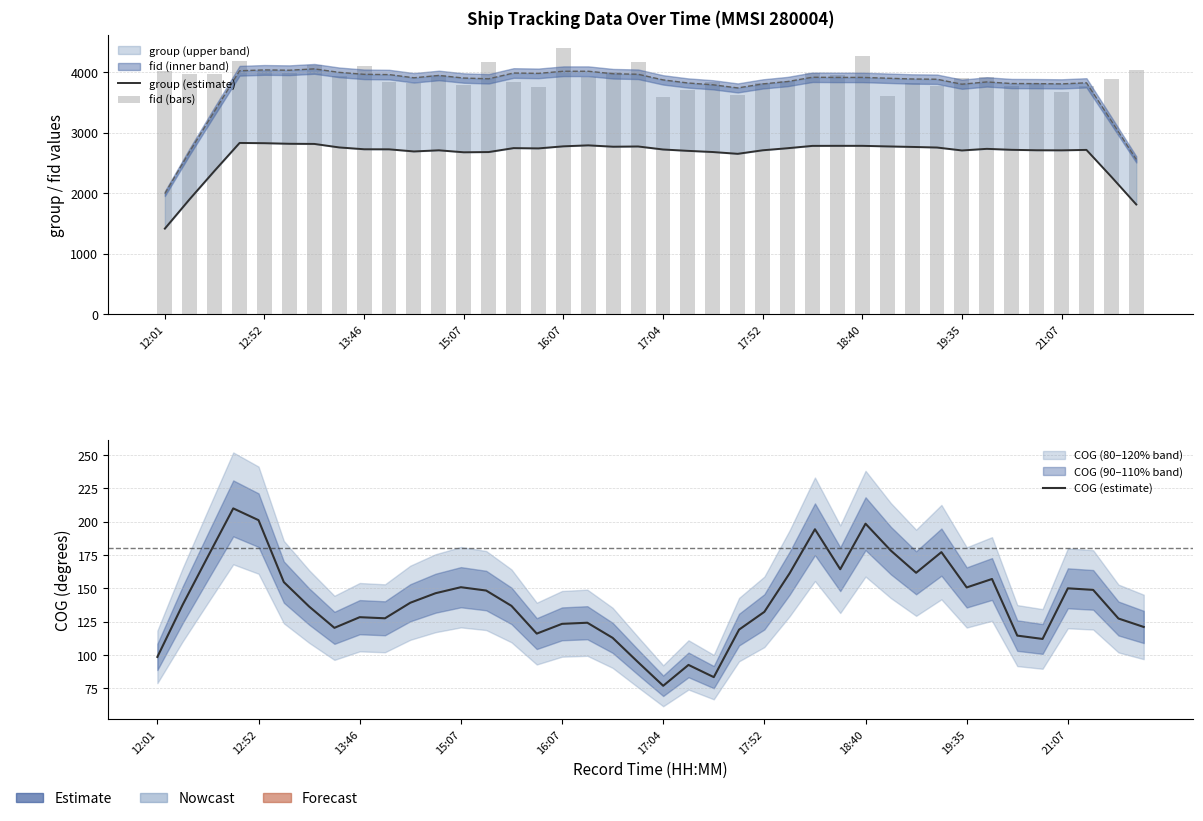

Is it true that COG (estimate) equals 114.5 at 34?

True